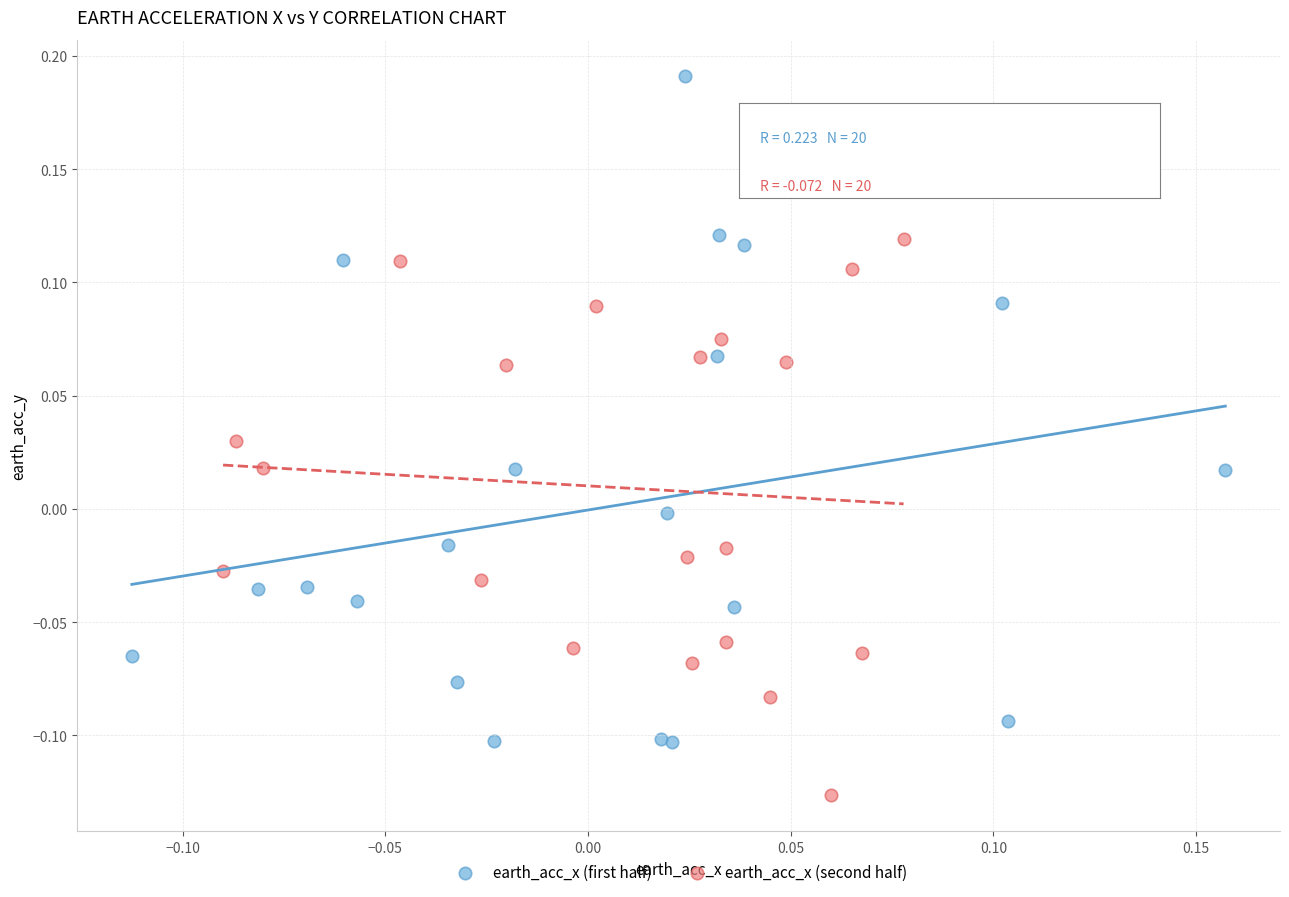

Which series has the largest Y range (max minus min)?

earth_acc_x (first half)